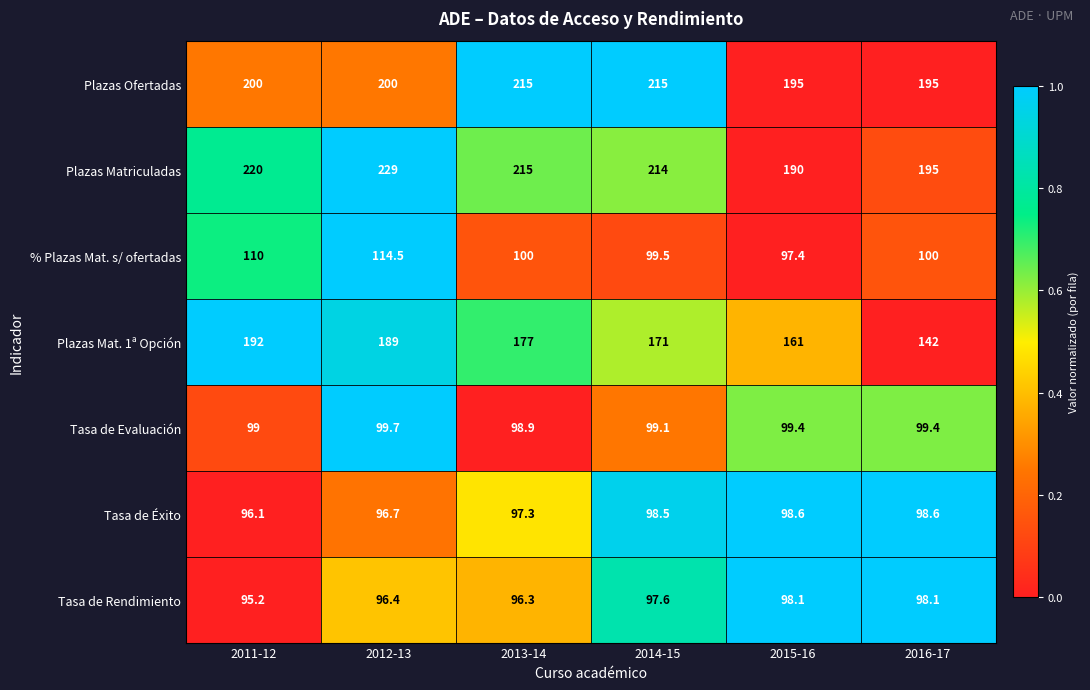

Which series changed the most between 2012-13 and 2016-17?

Plazas Mat. 1ª Opción